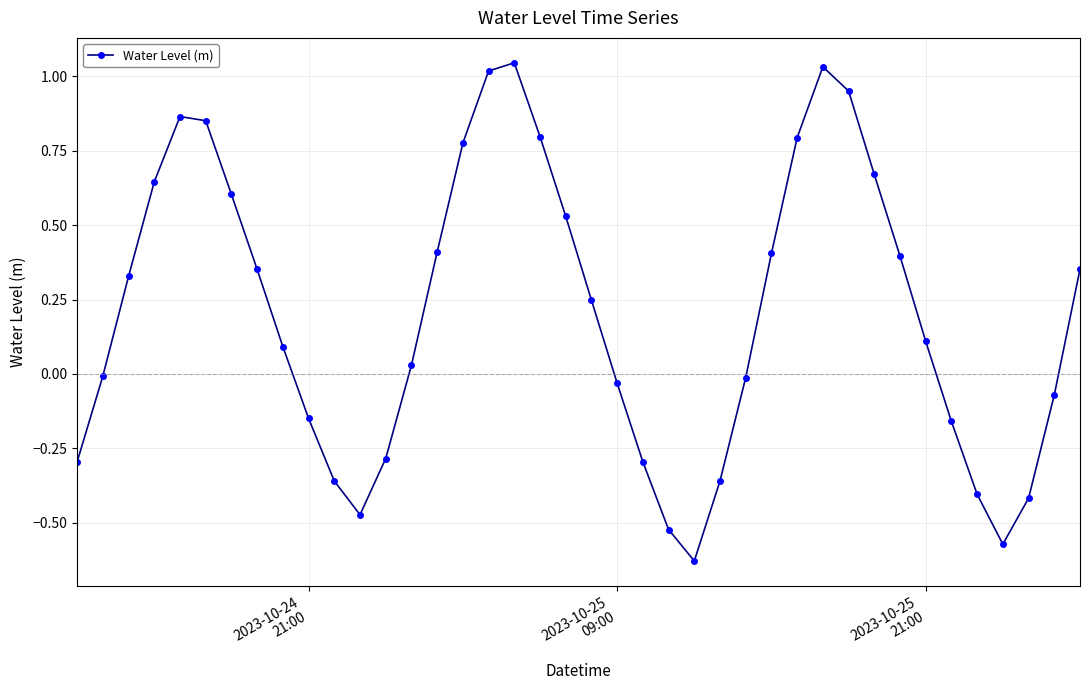

How many interior local peaks (higher than both neighbors) does the data have?

3